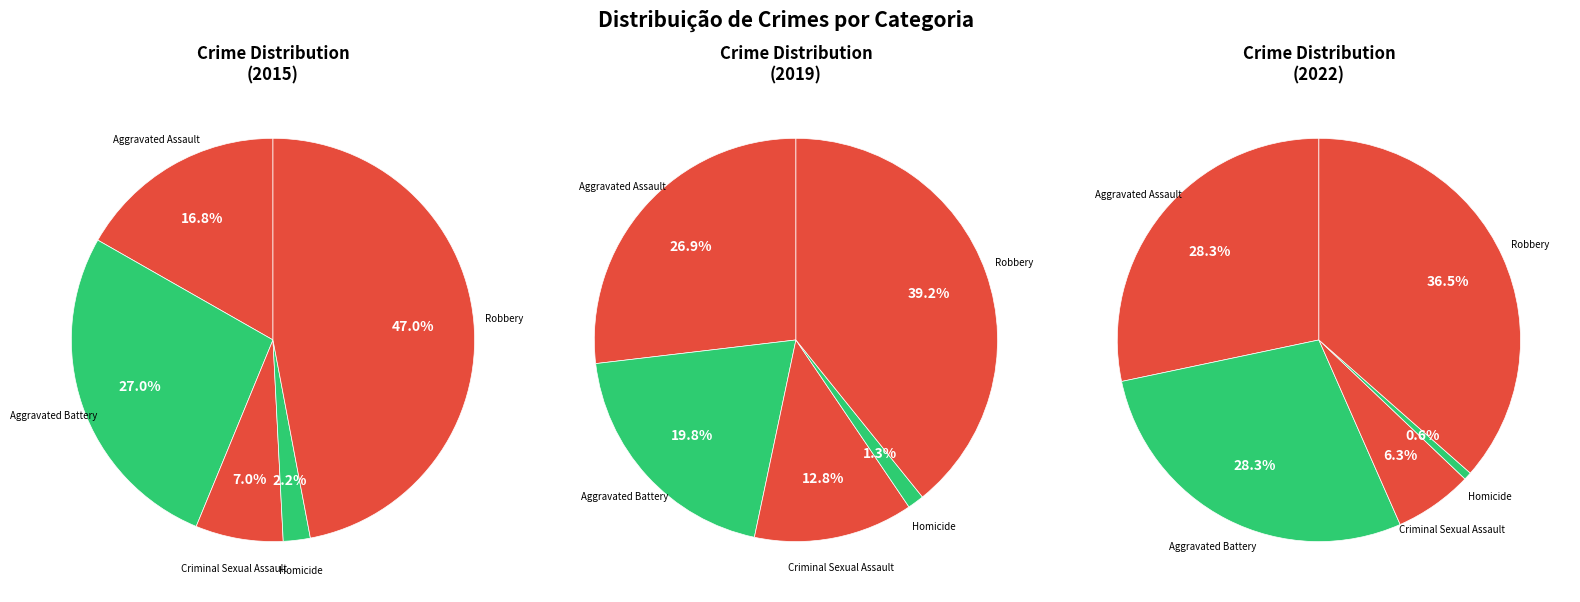

Is it true that Criminal Sexual Assault is 17% of the pie?

False